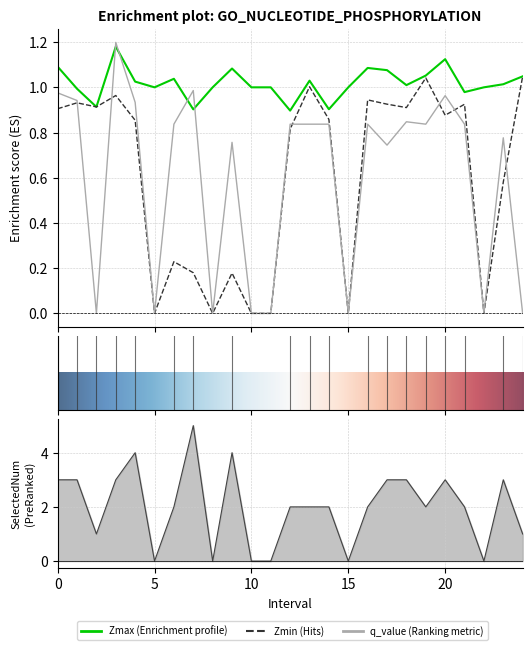

The value of Zmax at 9.0 is 0.5. True or false?

False